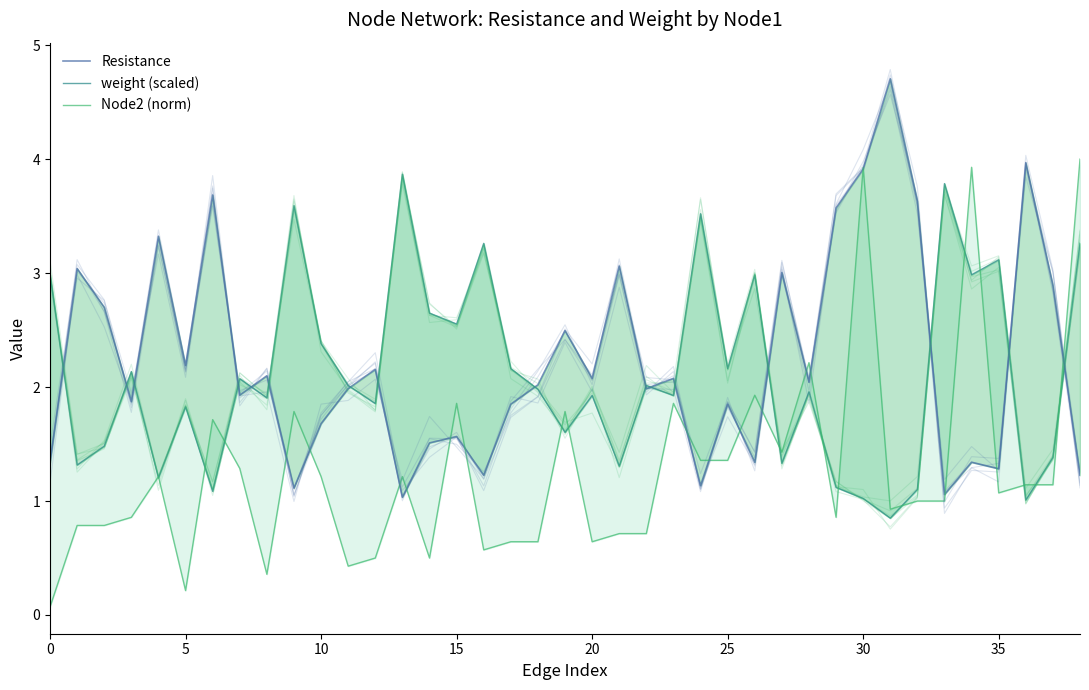

What is the difference between the weight (scaled) values at 17 and 18?

0.2